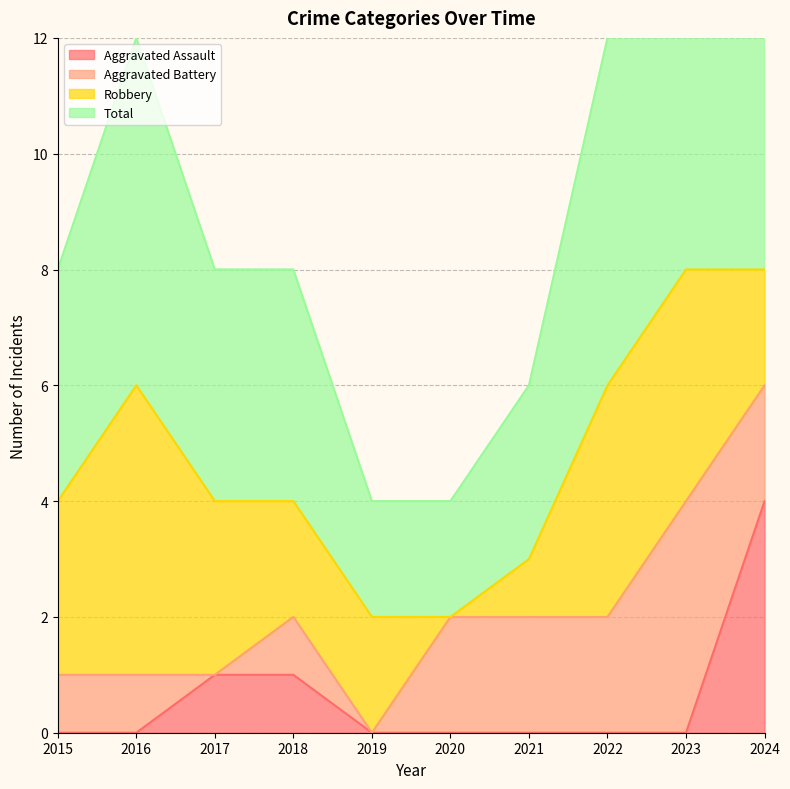

Is it true that Aggravated Assault equals -1 at 2020?

False